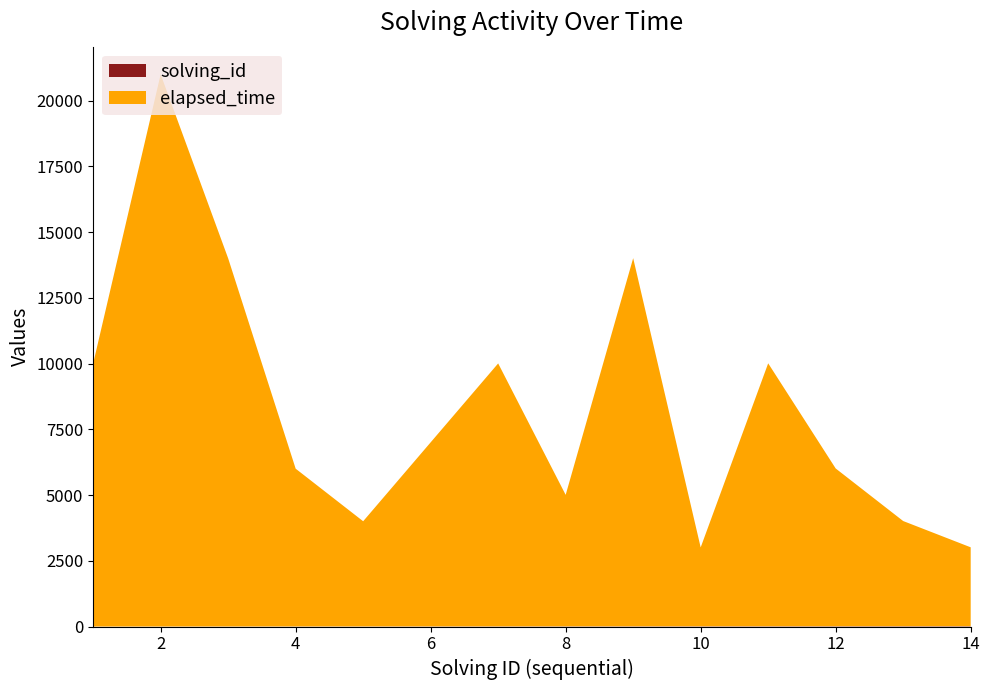

Reading left to right, transcribe all the data shown in this chart.

solving_id: 1	2	3	4	5	6	7	8	9	10	11	12	13	14
elapsed_time: 10000	21000	14000	6000	4000	7000	10000	5000	14000	3000	10000	6000	4000	3000